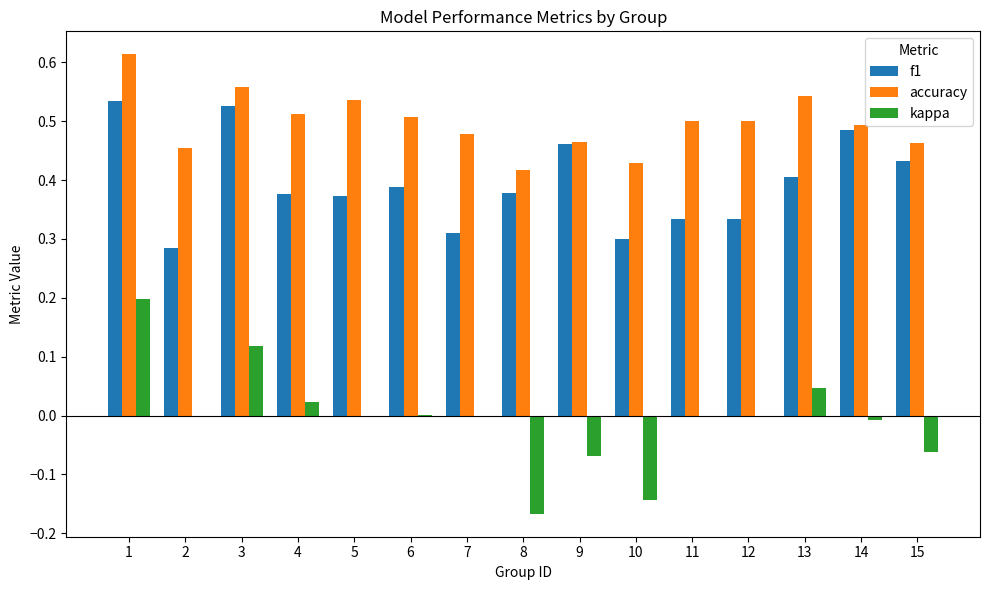

True or false: accuracy has a value of 0.6 at 9.

False